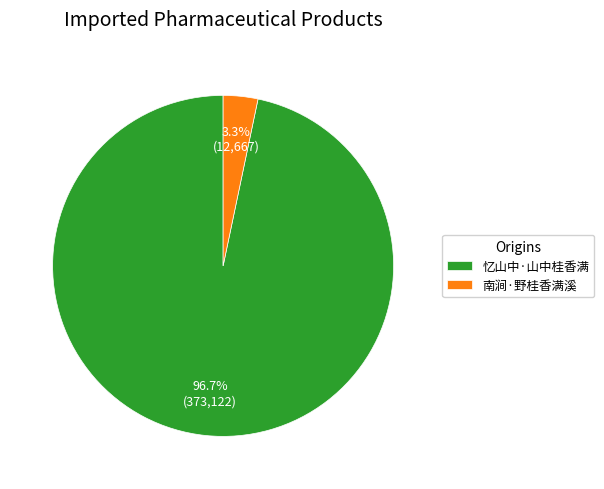

How many slices are in this pie chart?

2